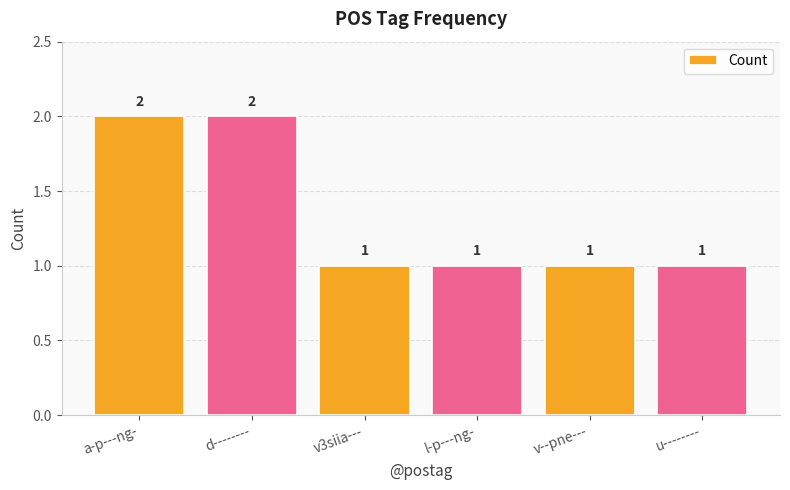

What position from the right is l-p---ng-?

3